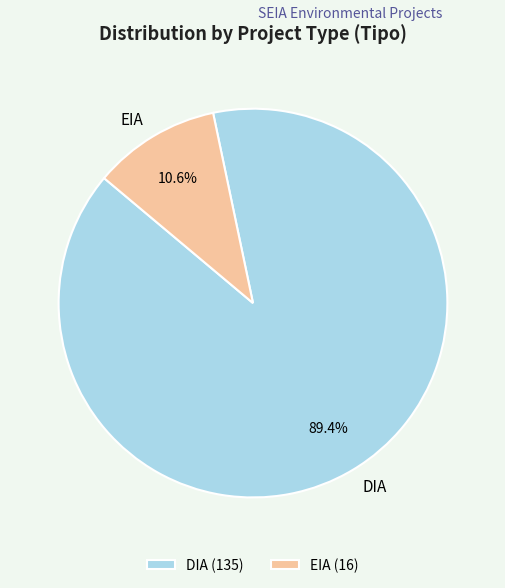

To the nearest percent, what is the difference between the largest and smallest slice percentages?

79%